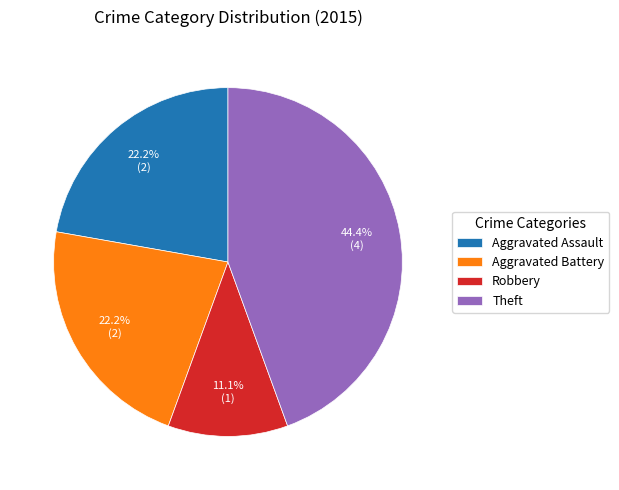

How many slices are in this pie chart?

4